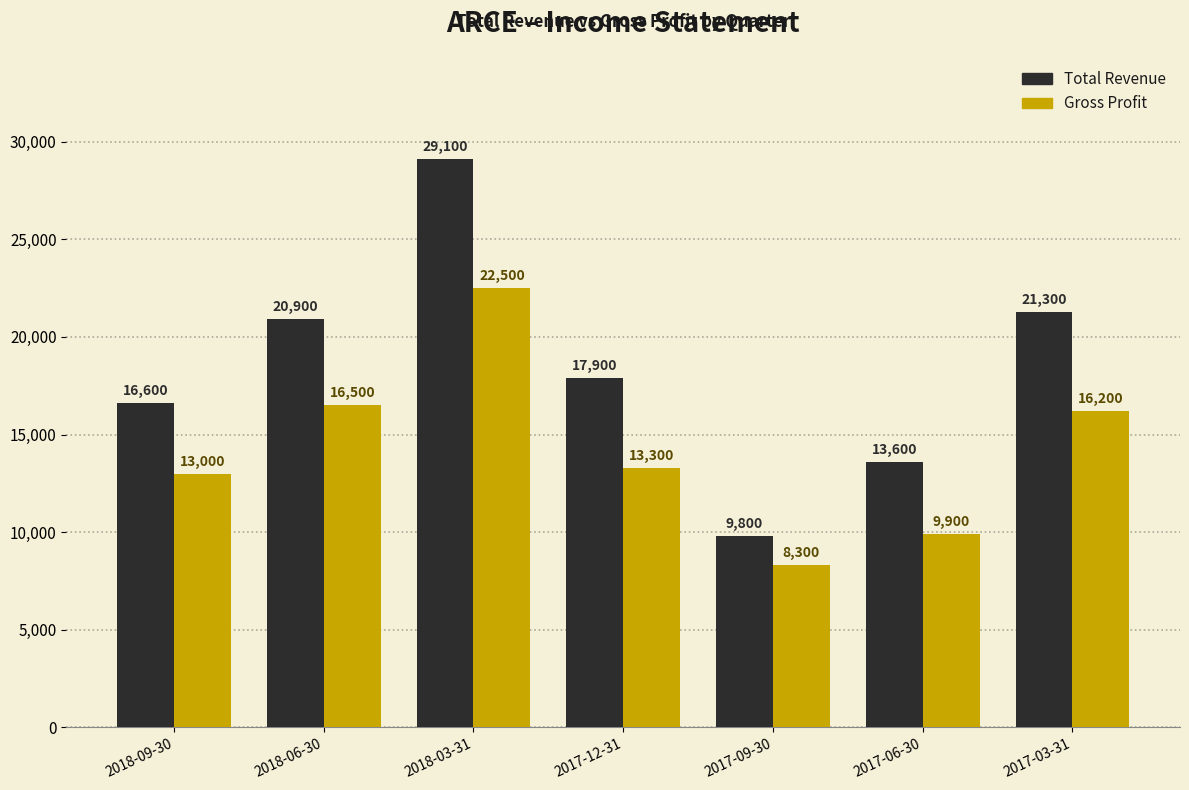

What is the label of the 3rd bar from the left?

2018-03-31